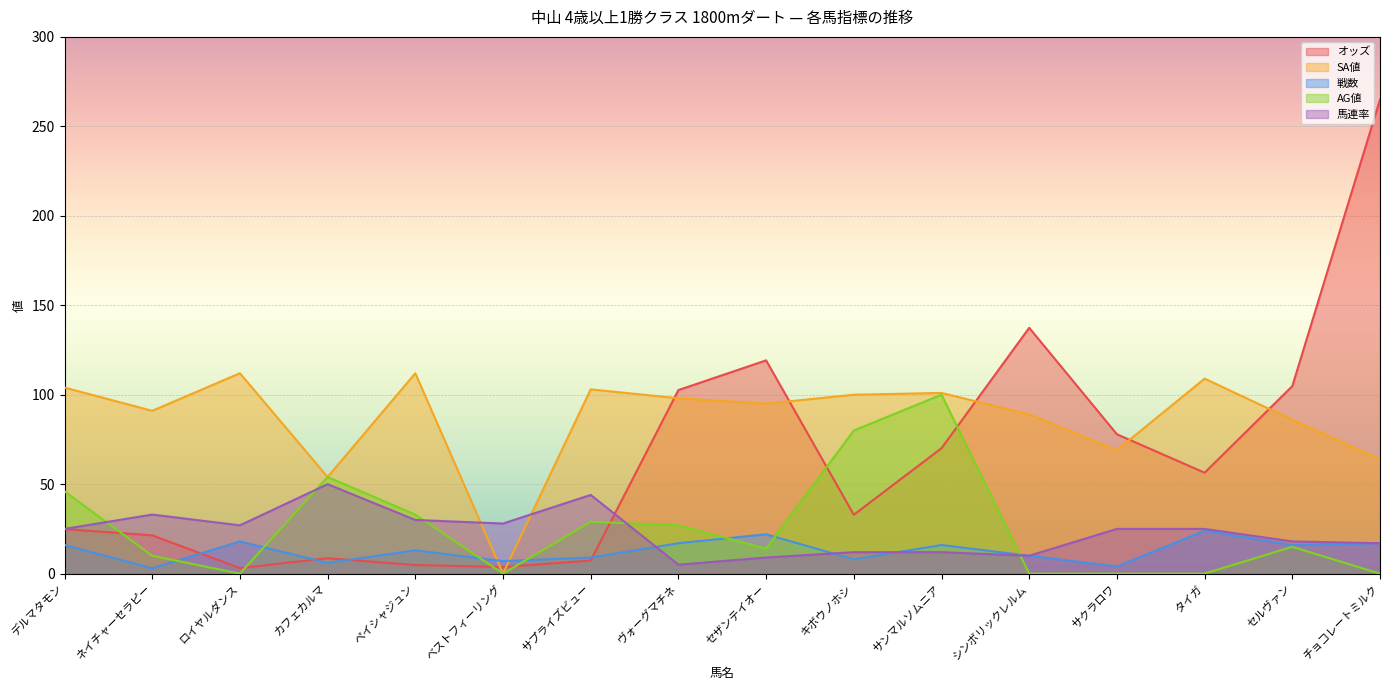

How many lines are shown in the chart?

5